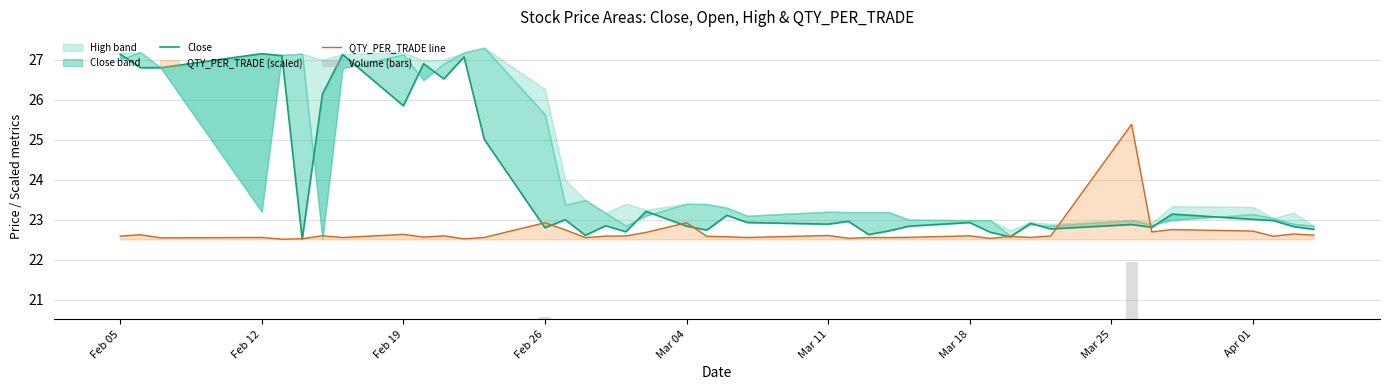

What is the minimum value for QTY_PER_TRADE line?

22.5